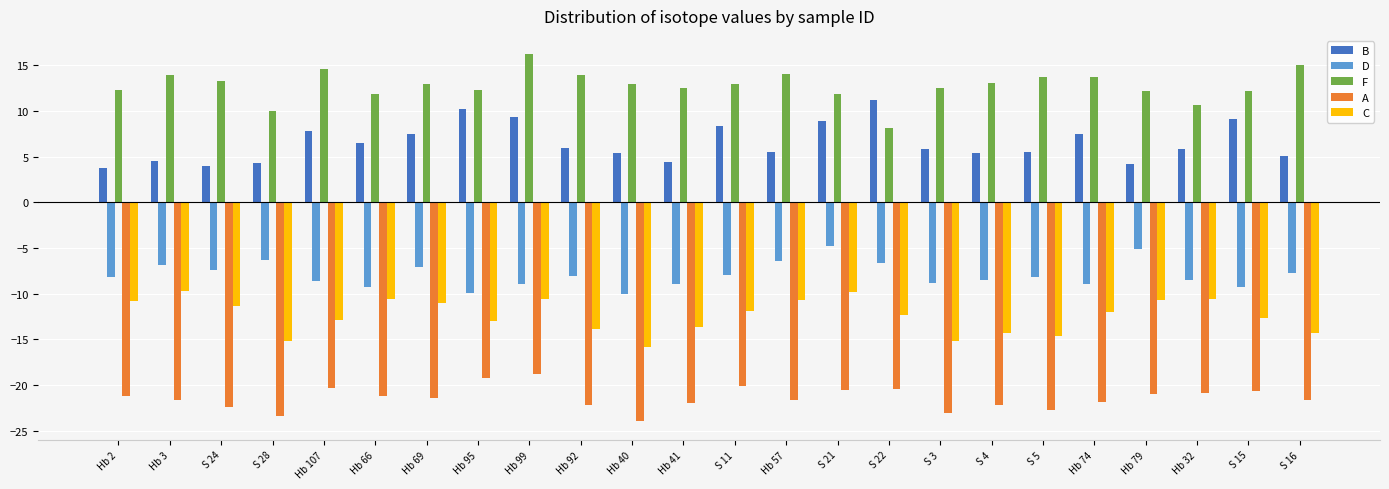

What is the difference between the maximum and minimum values in the F series?

8.1